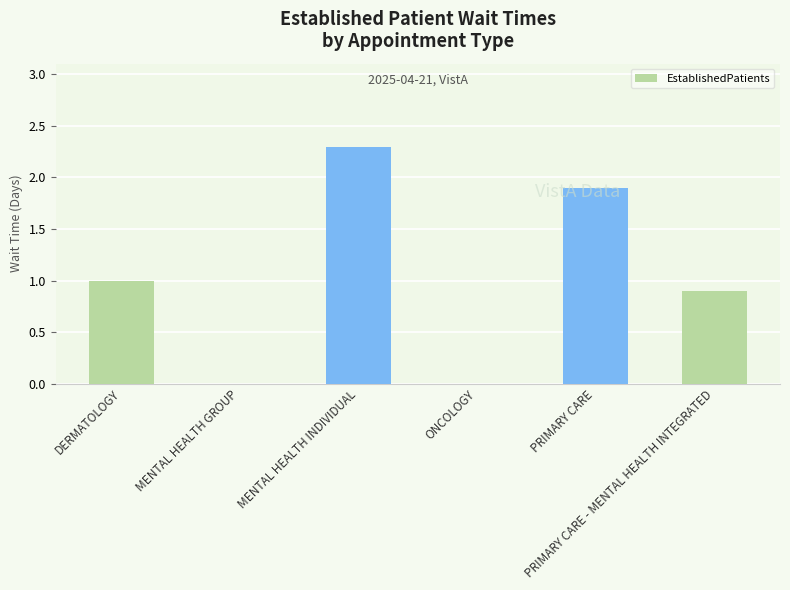

What is the average value?

1.0